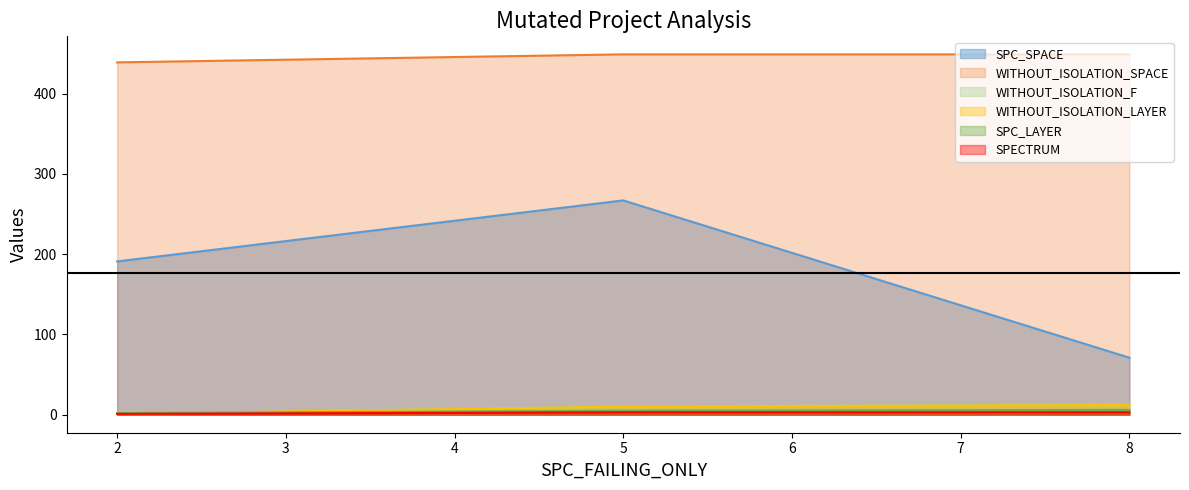

The value of WITHOUT_ISOLATION_SPACE at 2 is 625. True or false?

False